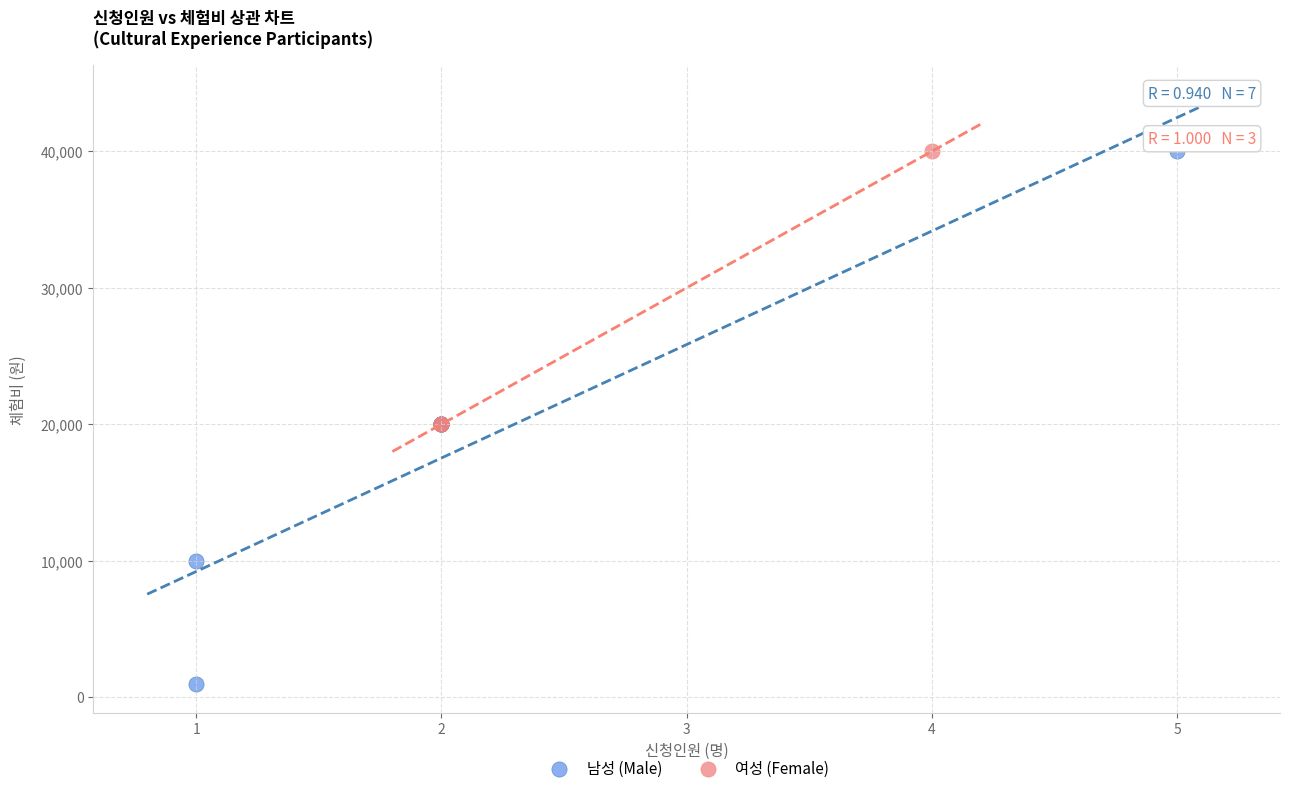

Which series has the largest Y range (max minus min)?

남성 (Male)